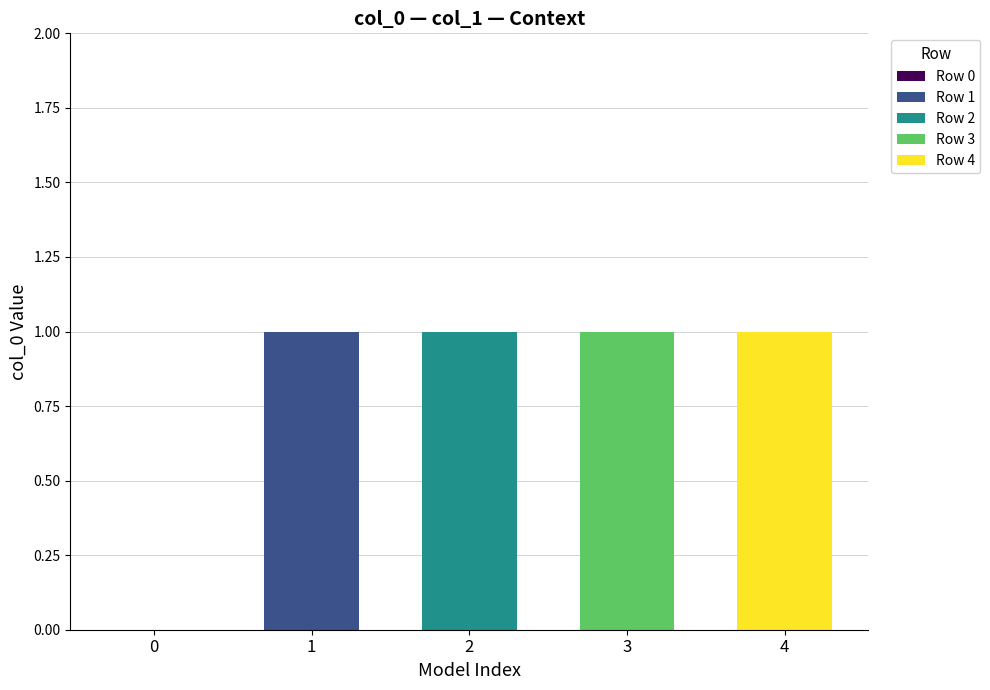

The chart shows a value of 1 at 21.35683. True or false?

False